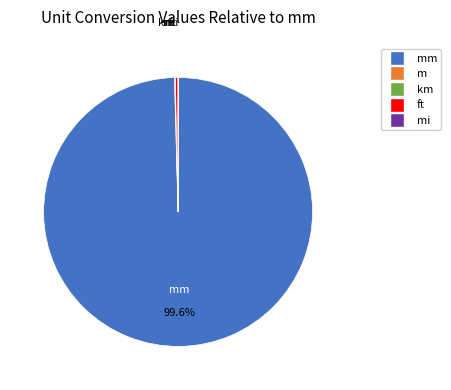

Does any single category account for the majority?

Yes